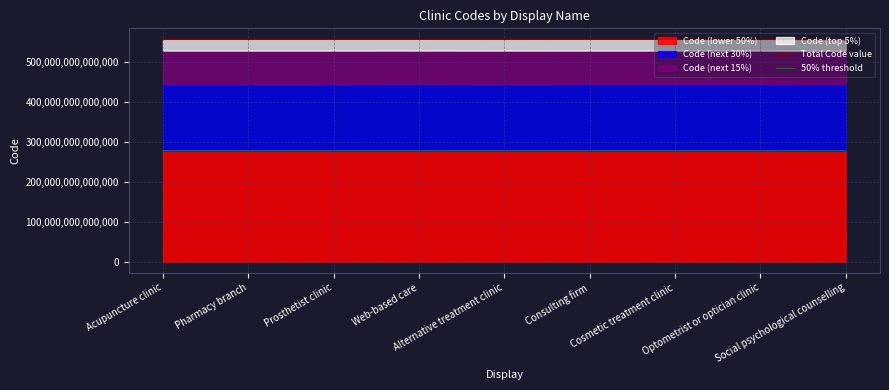

True or false: Total Code value has more than 2 points higher than both neighbors.

True